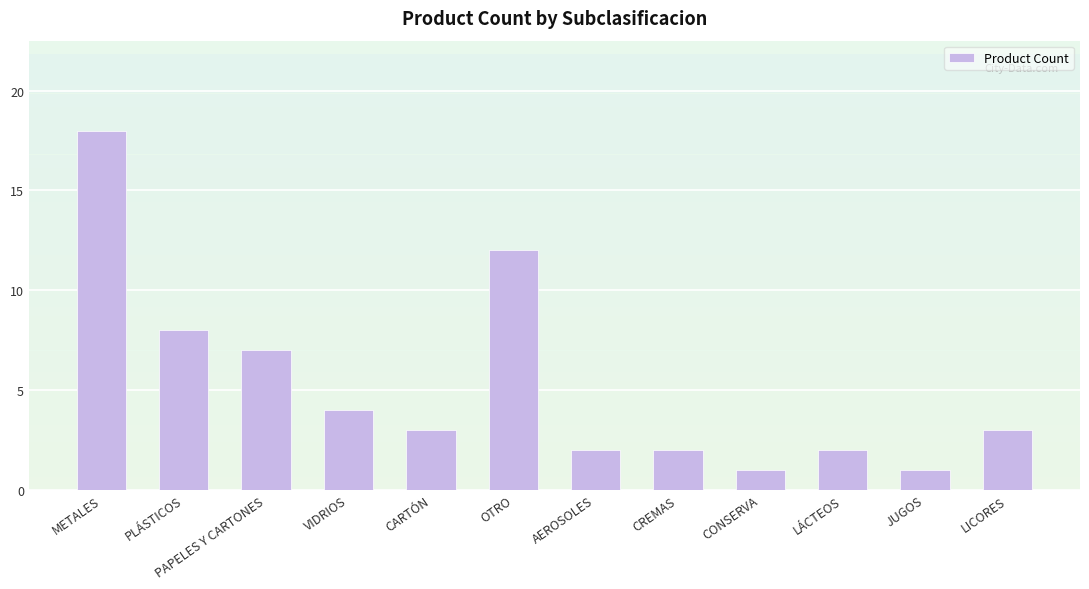

How many categories are shown in the chart?

12